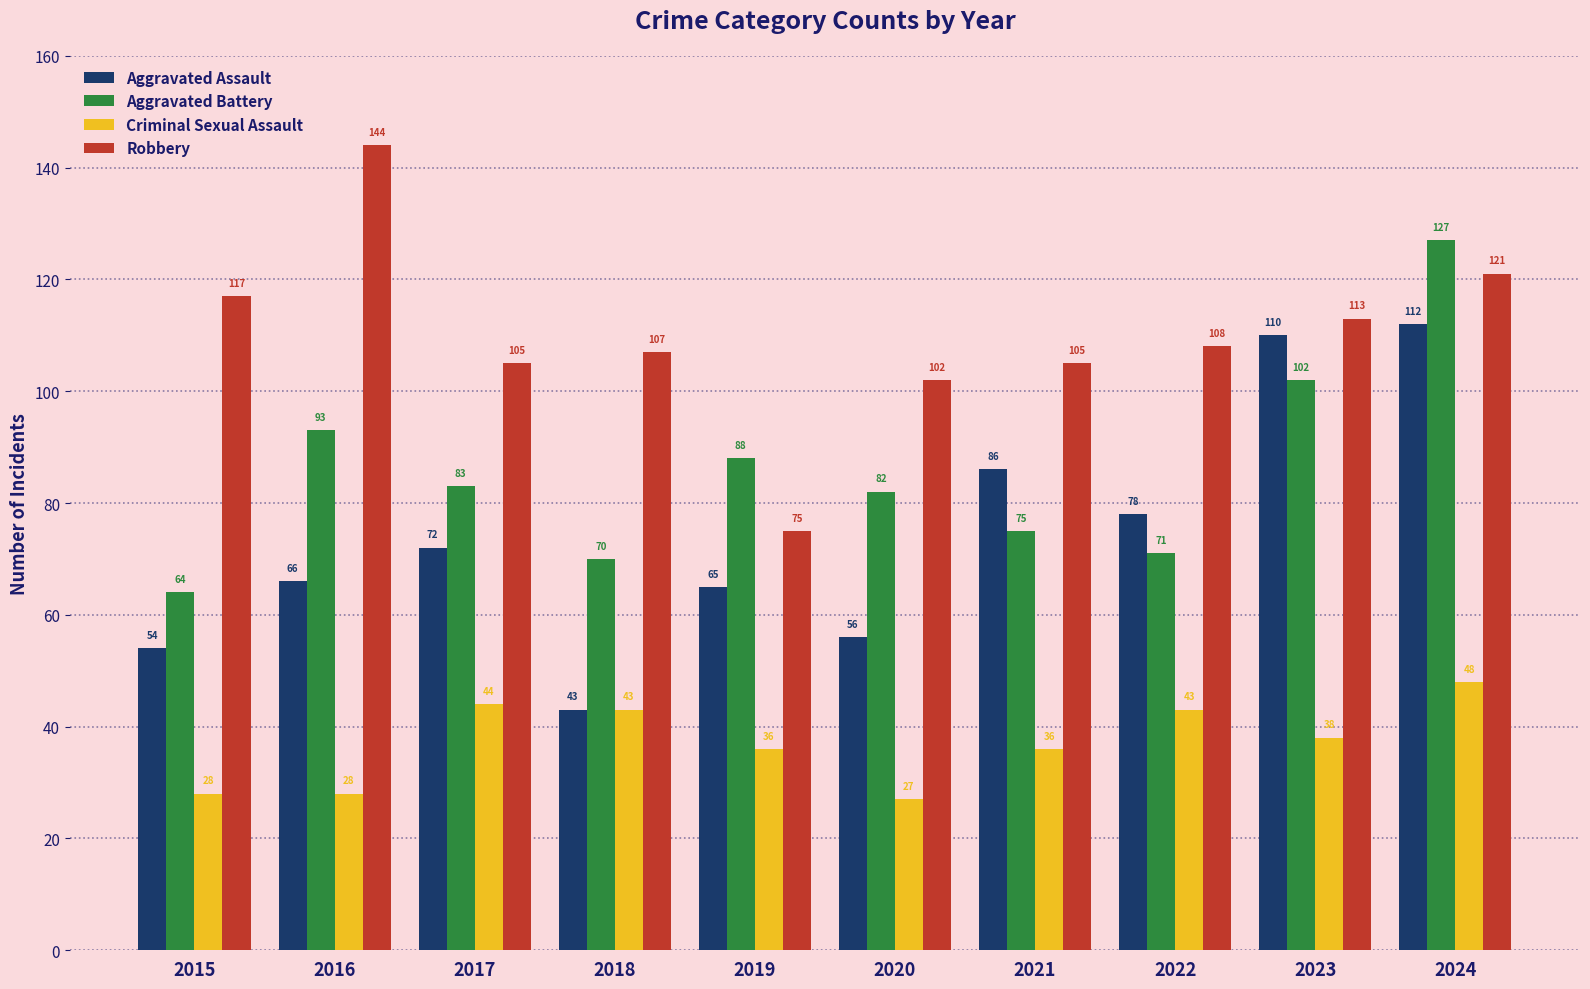

Is the value of Robbery at 2016 greater than the value of Criminal Sexual Assault at 2021?

Yes